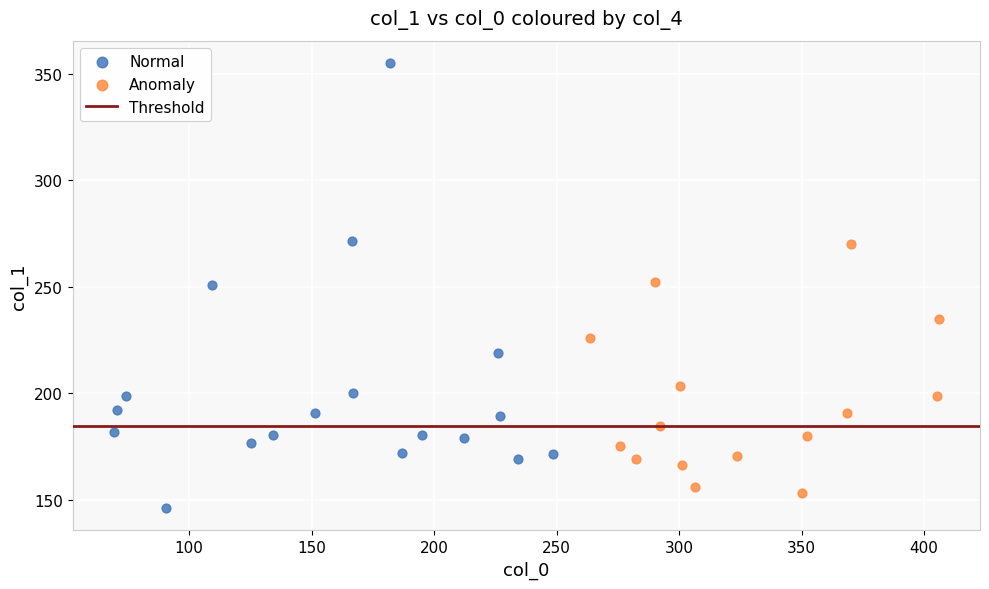

Which series has the widest spread of Y values?

Normal